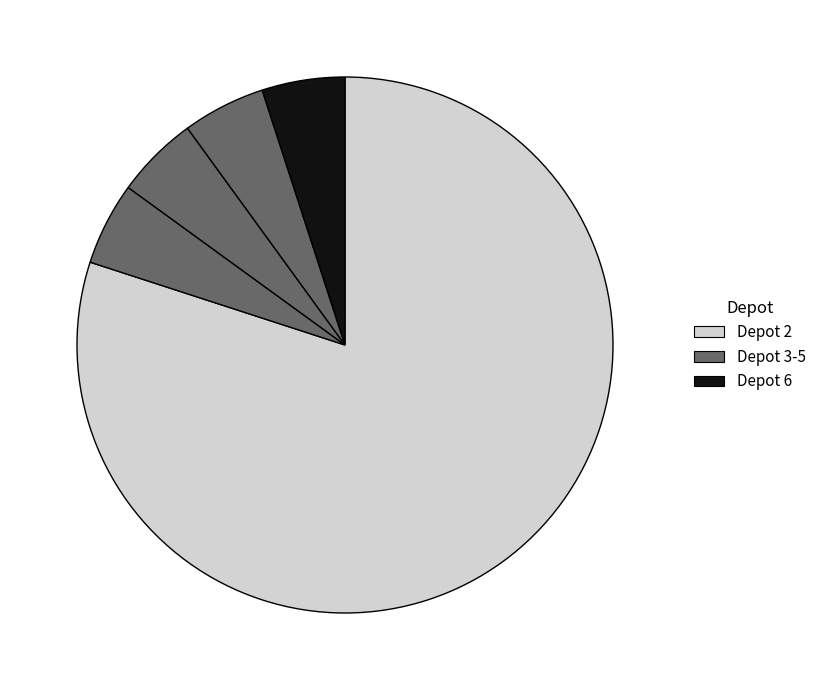

How many slices are in this pie chart?

5